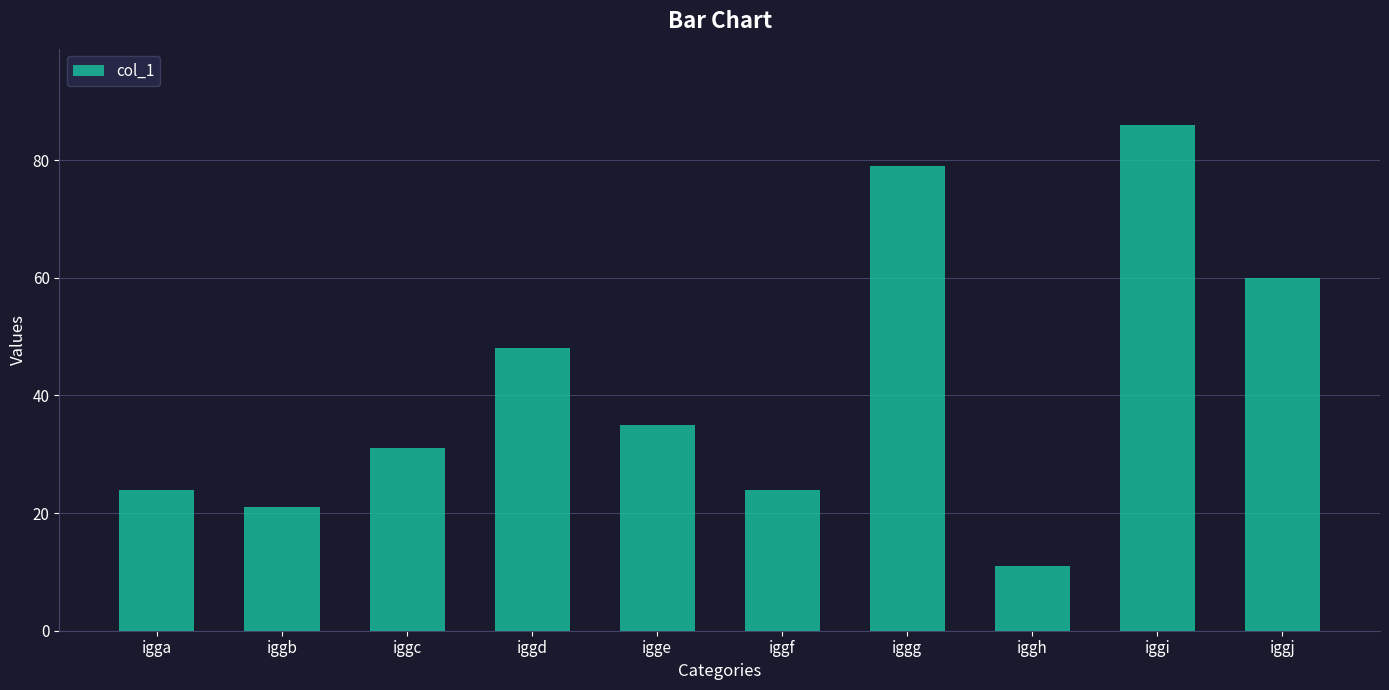

What is the value of the 9th bar from the left?

86